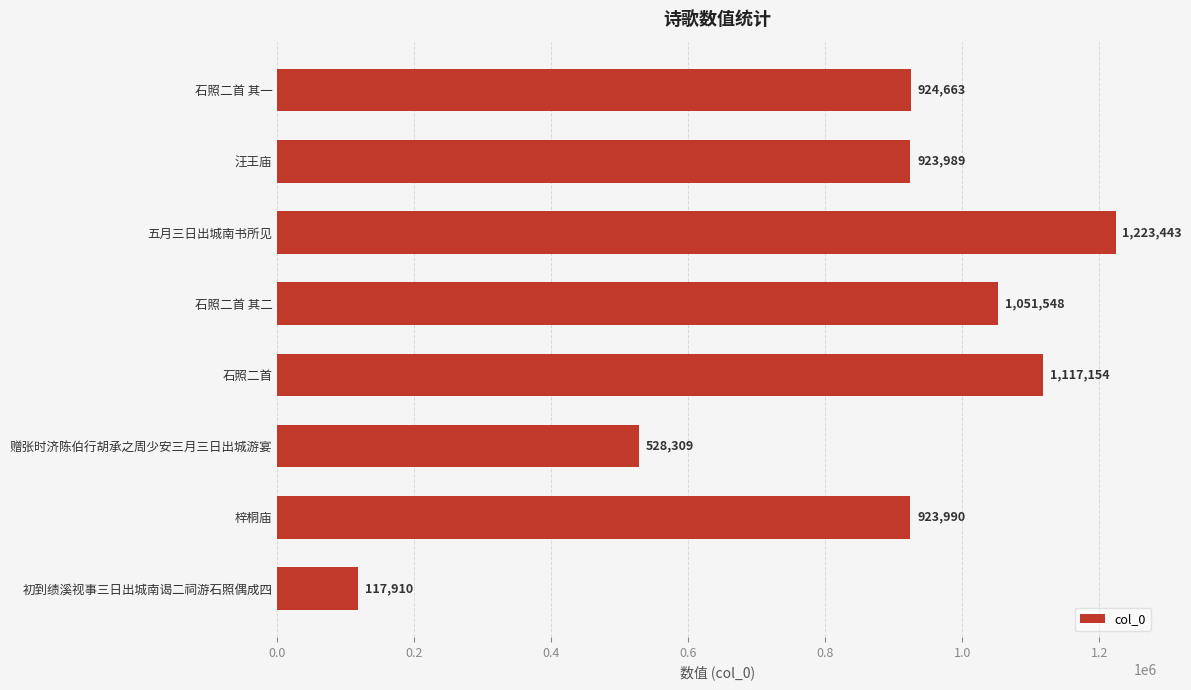

How many bars are there in total?

8